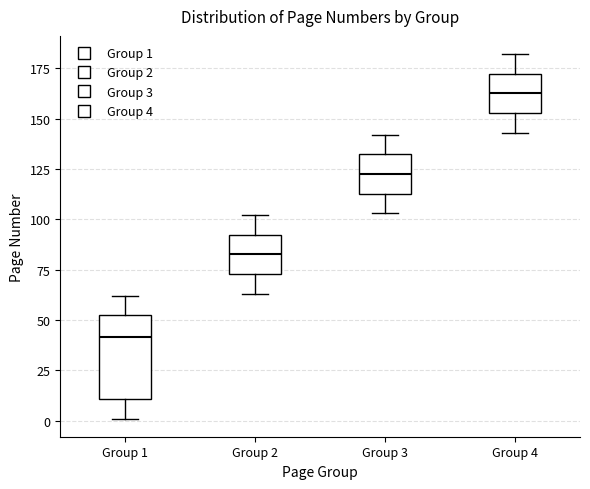

Reading left to right, transcribe this box plot: for each box, give where its median line is, the range the box spans, and where its two whiskers end, as read against the y-axis. The values are not printed on the chart, so give them approximately, as read against the axis.

Group 1: median 40, box 10 to 50, whiskers 0 to 60
Group 2: median 85, box 75 to 90, whiskers 65 to 100
Group 3: median 125, box 115 to 130, whiskers 105 to 140
Group 4: median 165, box 155 to 170, whiskers 145 to 180